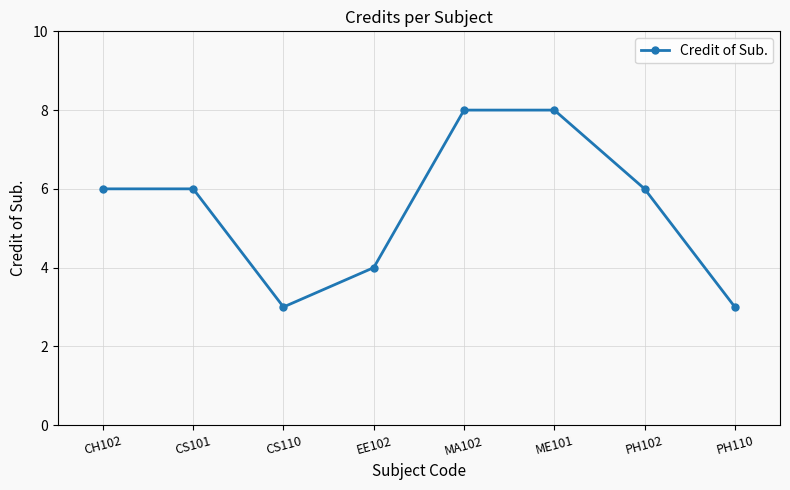

What is the average value?

6